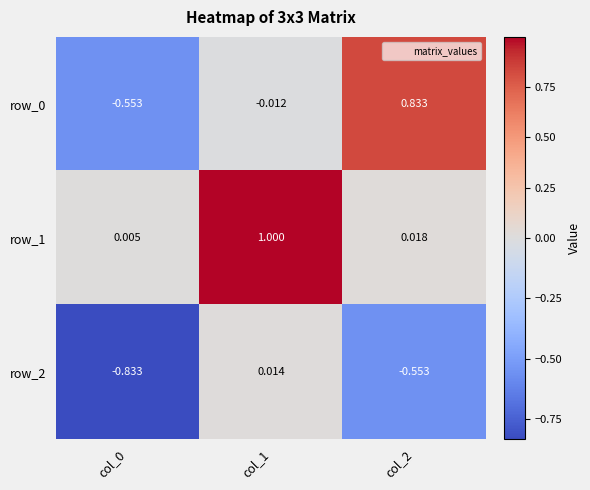

Which label corresponds to the smallest value in the chart?

col_0